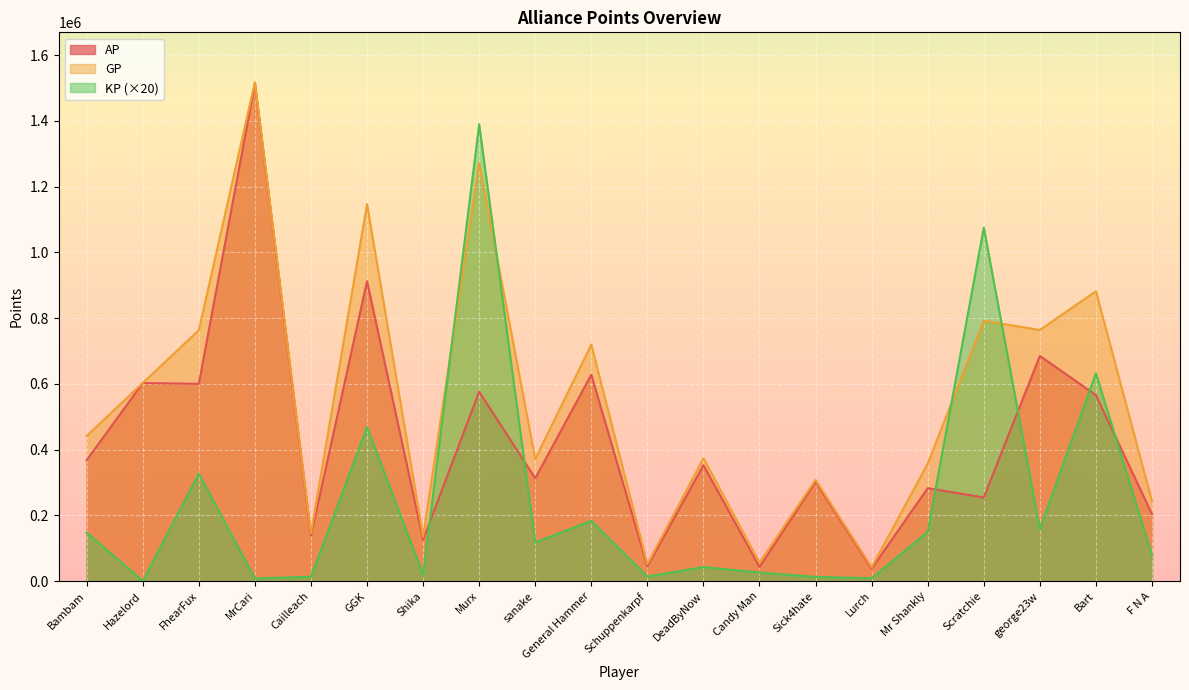

Reading right to left, list all the values displayed in this chart.

AP: F N A=203670.0	Bart=565909.0	george23w=684984.0	Scratchie=254344.0	Mr Shankly=282674.0	Lurch=37935.0	Sick4hate=301644.0	Candy Man=42865.0	DeadByNow=352530.0	Schuppenkarpf=44649.0	General Hammer=627881.0	sanake=312810.0	Murx=576356.0	Shika=125686.0	GGK=912602.0	Cailleach=138805.0	MrCari=1513798.0	FhearFux=600039.0	Hazelord=602713.0	Bambam=367882.0
GP: F N A=242913.0	Bart=882038.0	george23w=763989.0	Scratchie=792110.0	Mr Shankly=357365.0	Lurch=42230.0	Sick4hate=307954.0	Candy Man=55877.0	DeadByNow=373796.0	Schuppenkarpf=51495.0	General Hammer=719575.0	sanake=371568.0	Murx=1271228.0	Shika=135522.0	GGK=1146811.0	Cailleach=145309.0	MrCari=1517838.0	FhearFux=763528.0	Hazelord=602713.0	Bambam=441789.0
KP: F N A=78486.0	Bart=632256.2	george23w=158009.0	Scratchie=1075533.6	Mr Shankly=149382.0	Lurch=8589.0	Sick4hate=12620.0	Candy Man=26023.6	DeadByNow=42533.0	Schuppenkarpf=13692.0	General Hammer=183388.0	sanake=117516.0	Murx=1389744.8	Shika=19672.0	GGK=468417.8	Cailleach=13008.0	MrCari=8080.0	FhearFux=326978.4	Hazelord=0.0	Bambam=147815.0